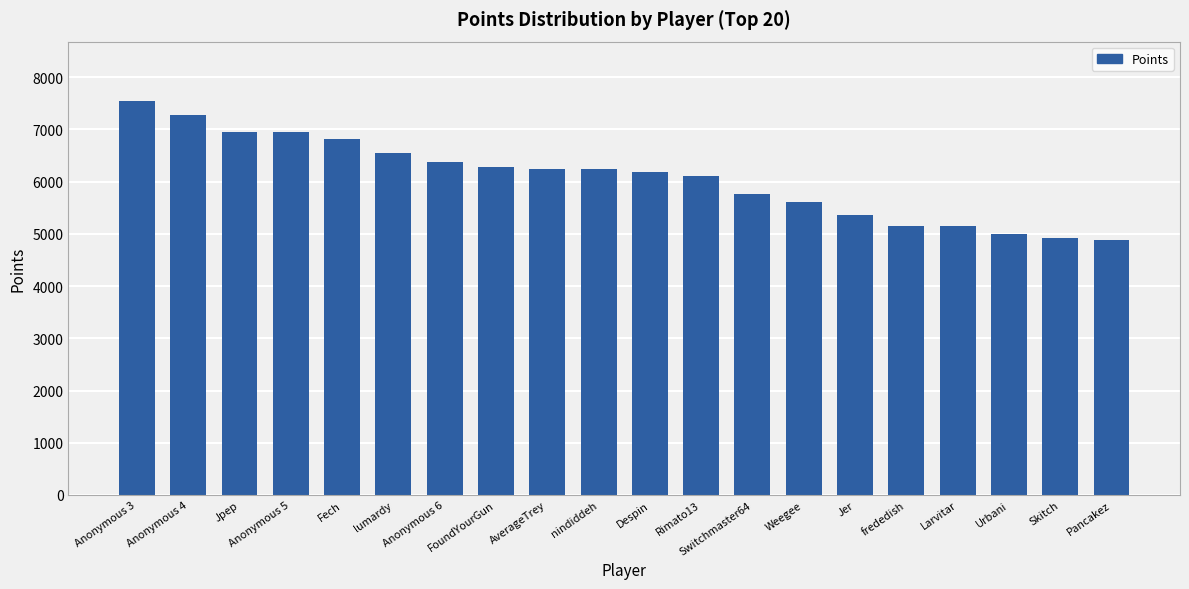

What is the difference between the second highest and minimum values?

2394